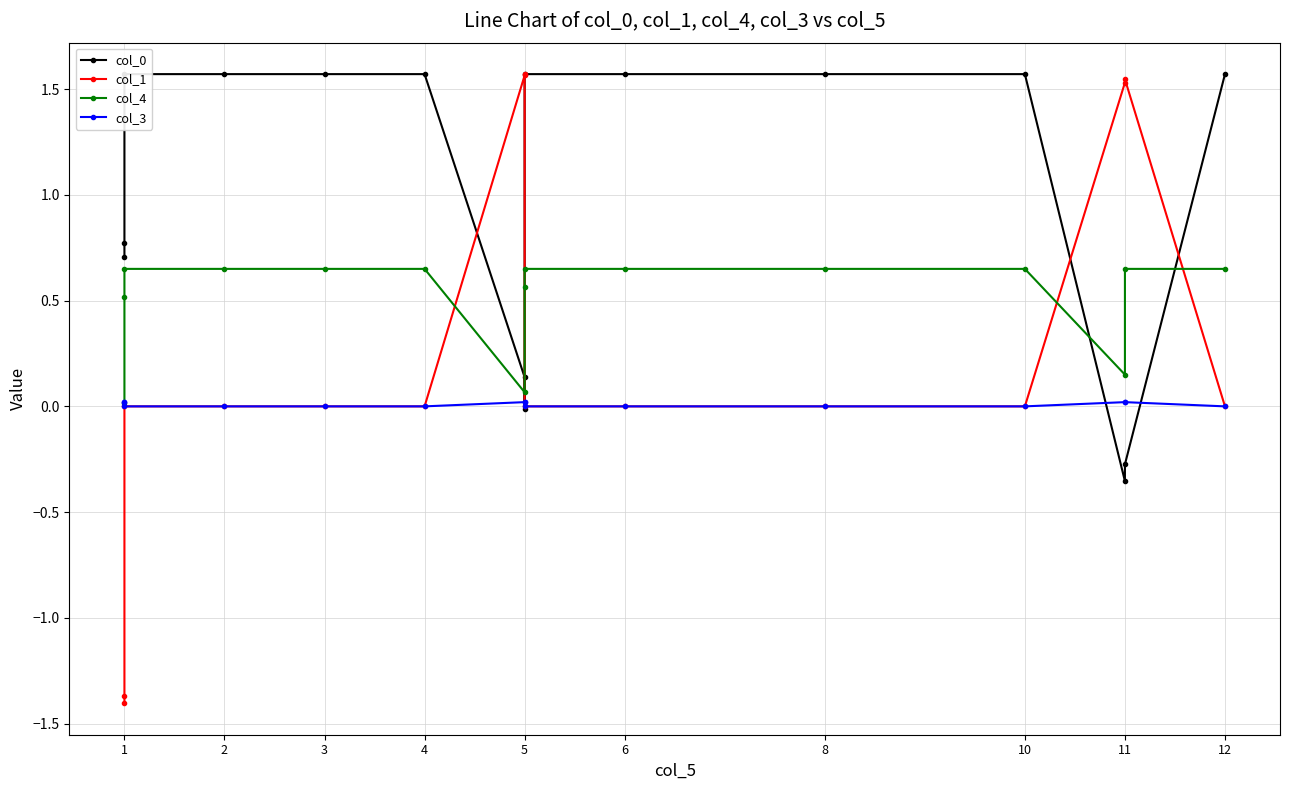

How many lines are shown in the chart?

4